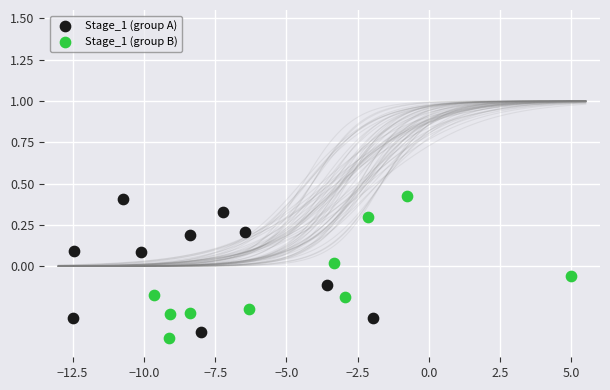

What are all the series names shown in the legend?

Stage_1 (group A), Stage_1 (group B)